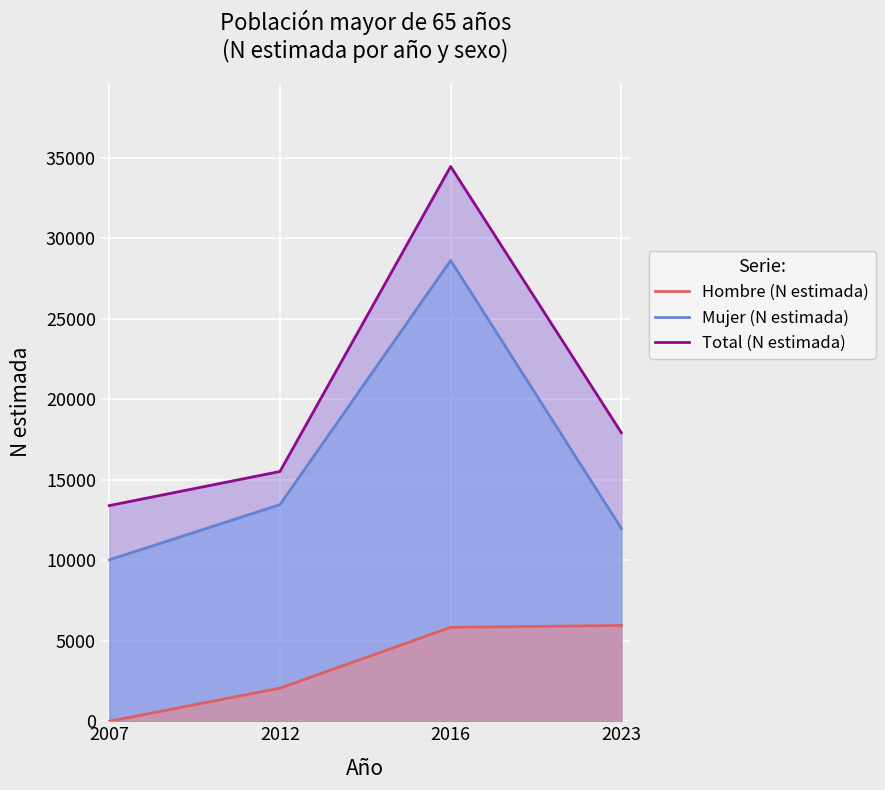

What is the difference between the Mujer (N estimada) values at 2007 and 2023?

1949